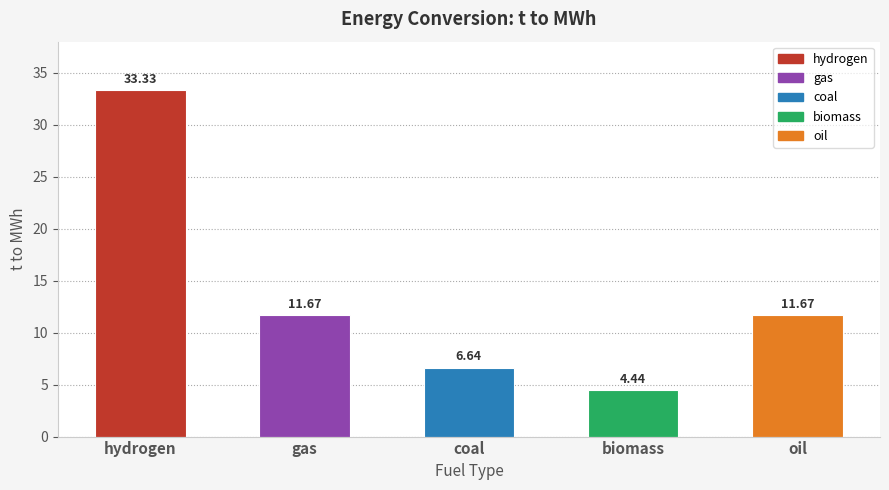

Where does the data first go above 11?

hydrogen